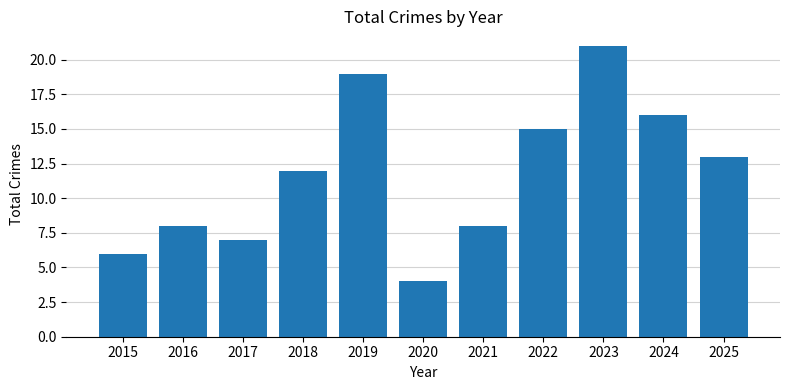

Which has a higher value, 2020 or 2025?

2025